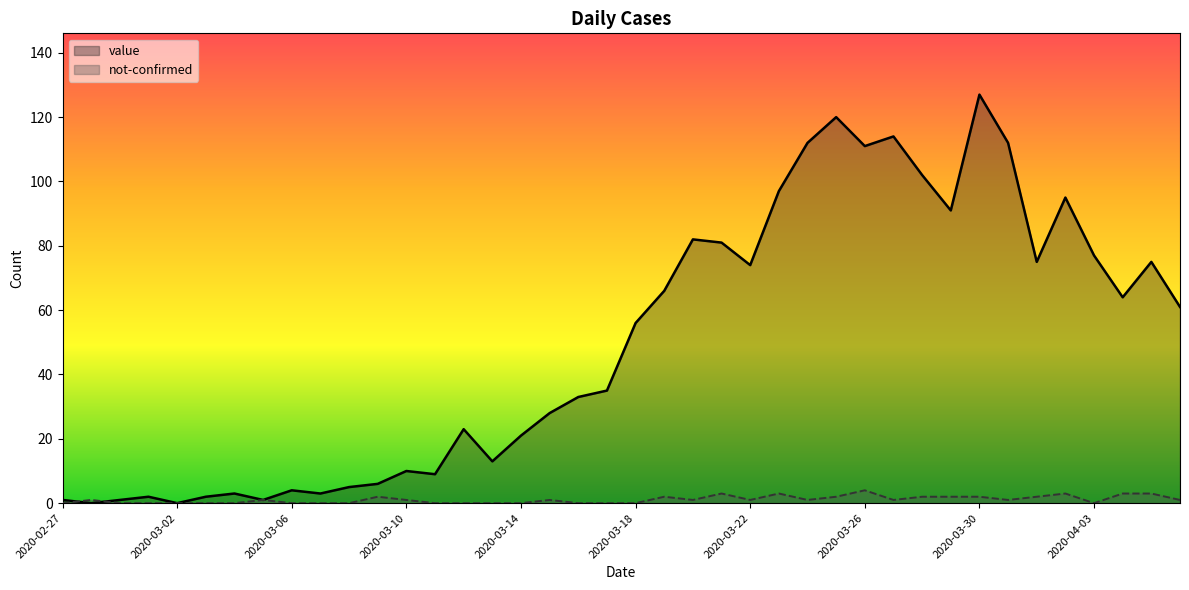

What is the difference between the highest and lowest values at 2020-03-31?

111